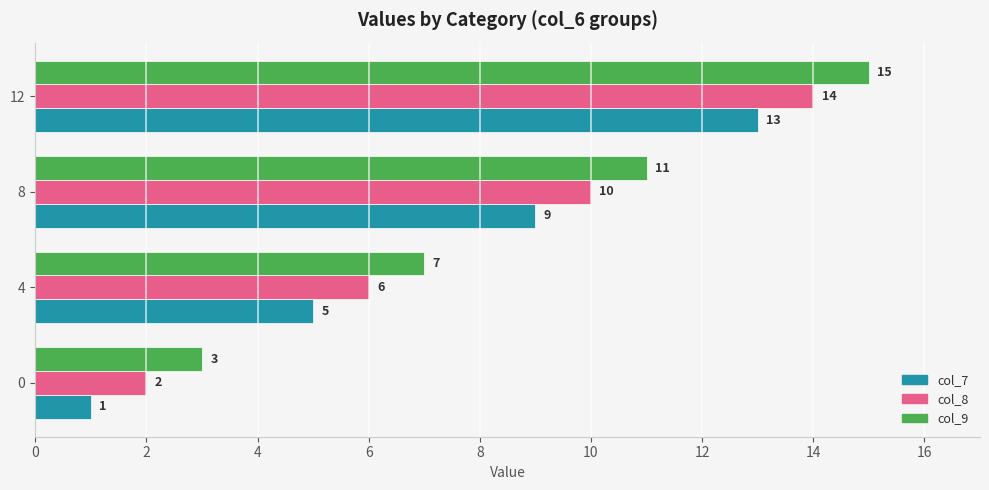

Is it true that col_9 equals 1 at 0?

False